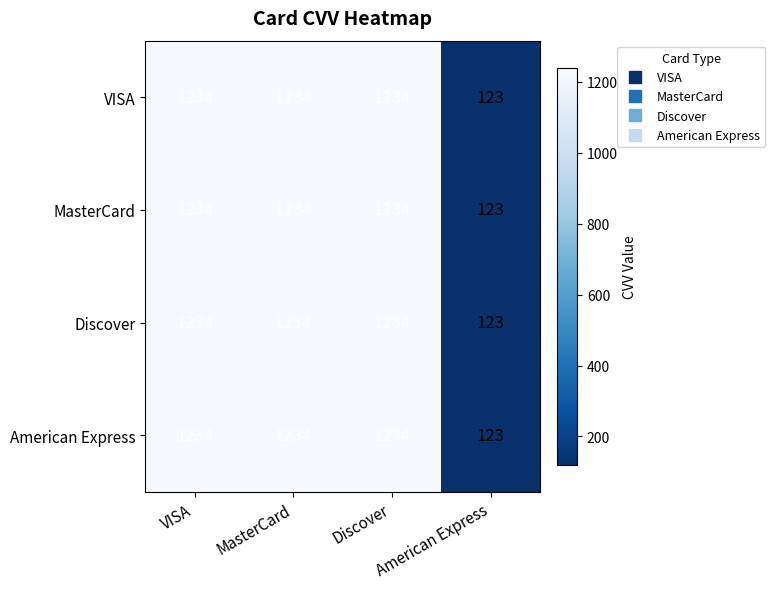

What is the smallest value displayed?

123